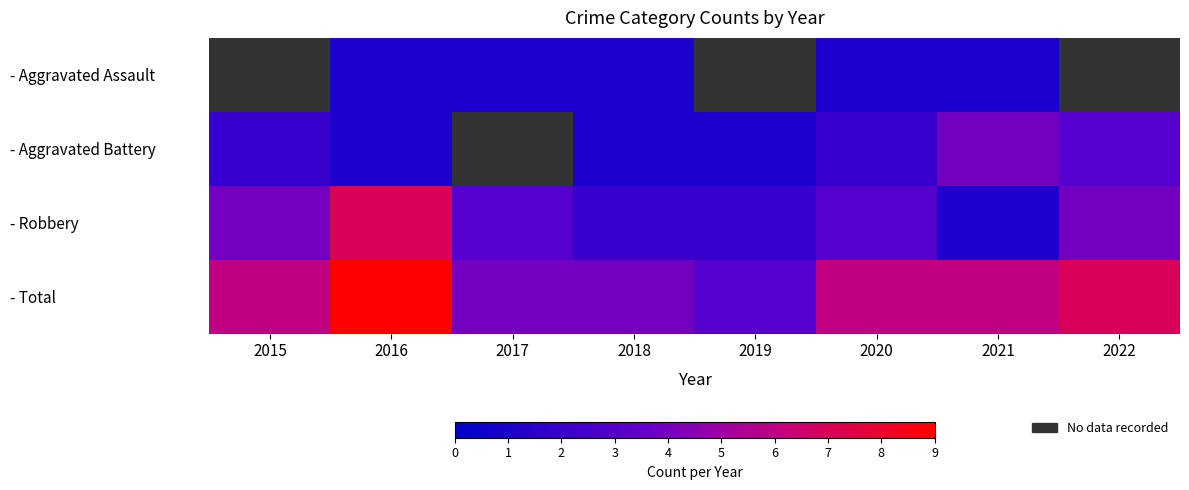

Which series has the largest total across all categories?

- Total